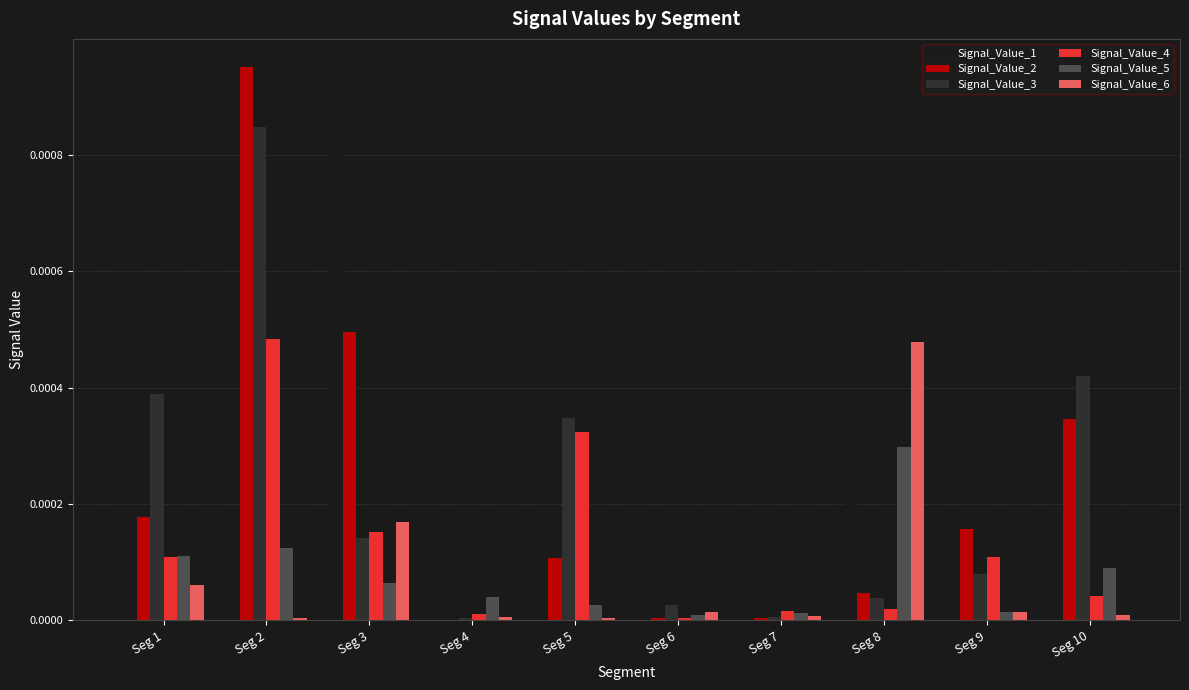

The Signal_Value_5 series shows 0.0 at Seg 4. True or false?

True